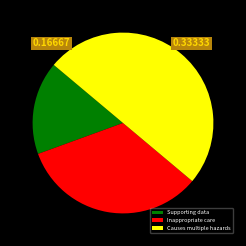

What is the smallest slice in the pie chart?

Supporting data